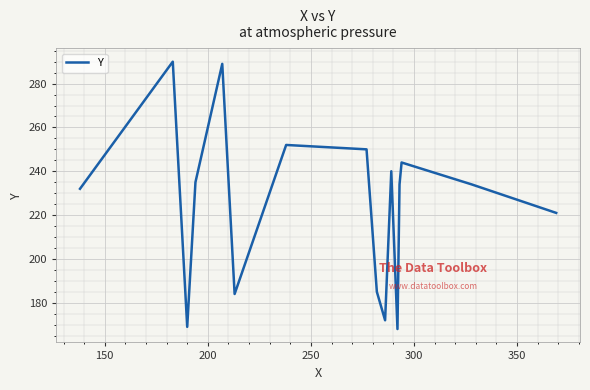

What is the difference between the maximum and minimum values?

122